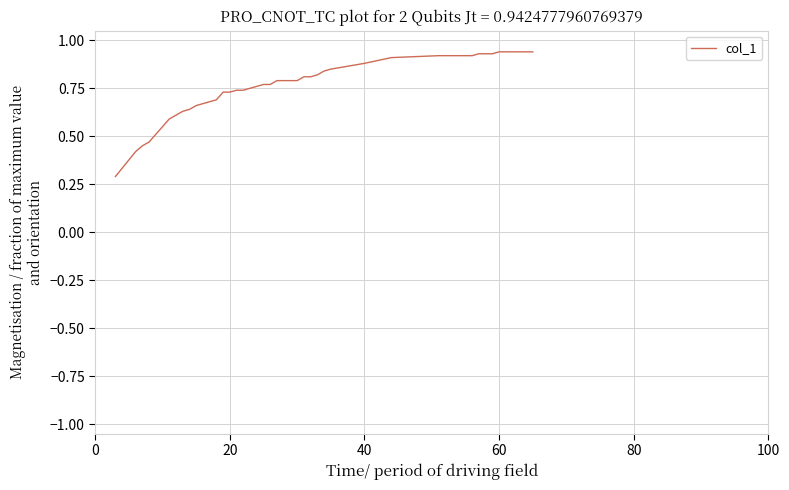

Is this an area chart (filled region under the line)?

No